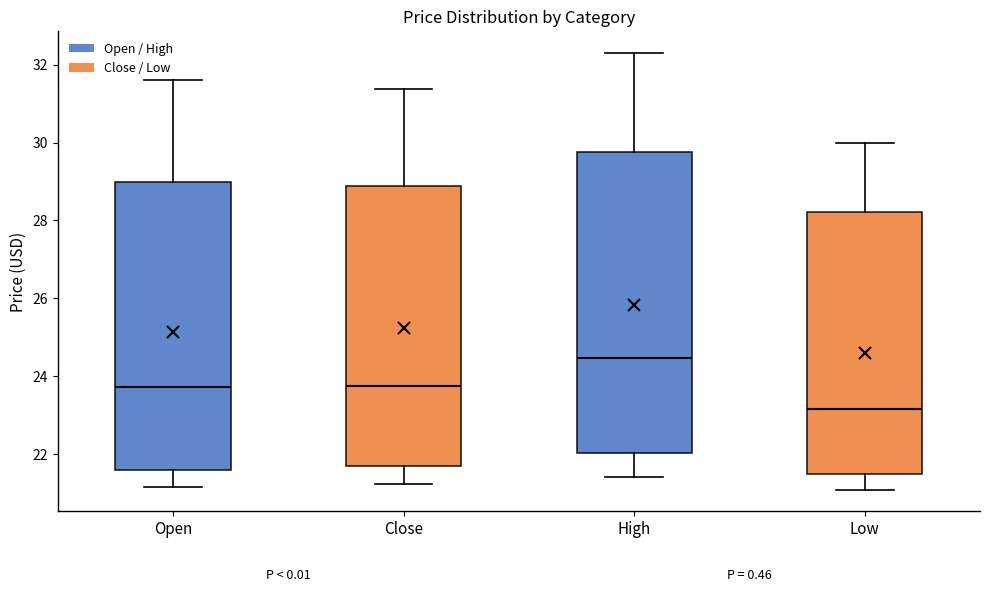

Which box is the tallest, from its lower edge to its upper edge?

High